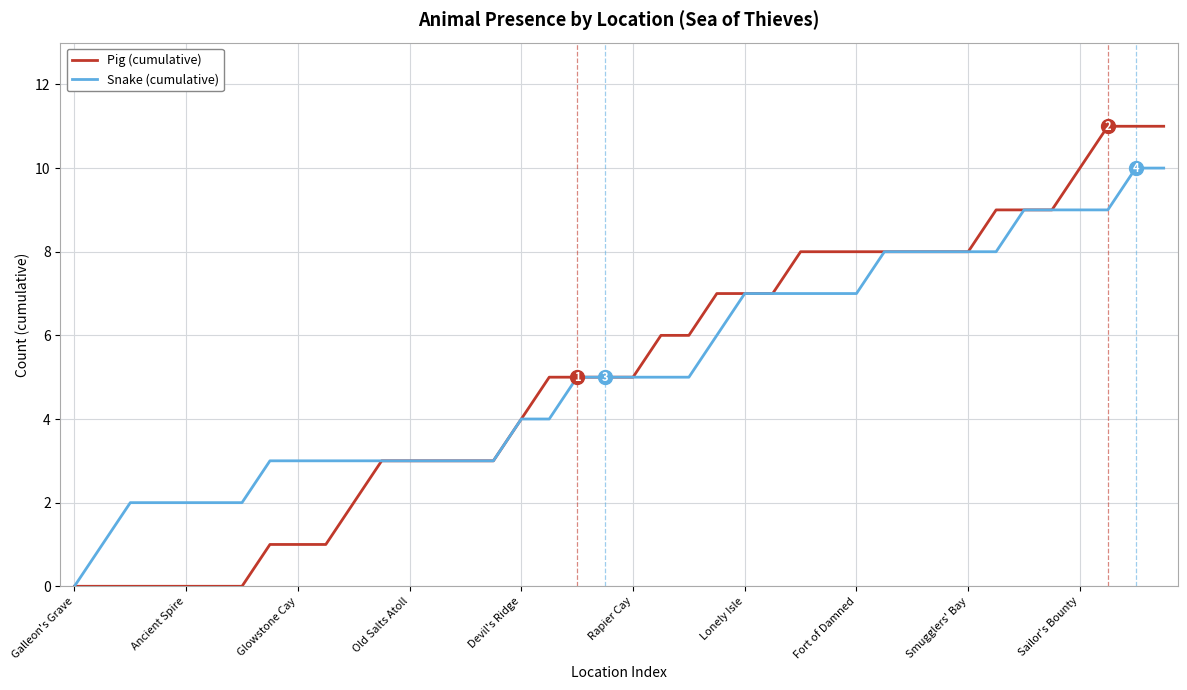

List the series in order of their overall mean, lowest first.

Pig (cumulative), Snake (cumulative)